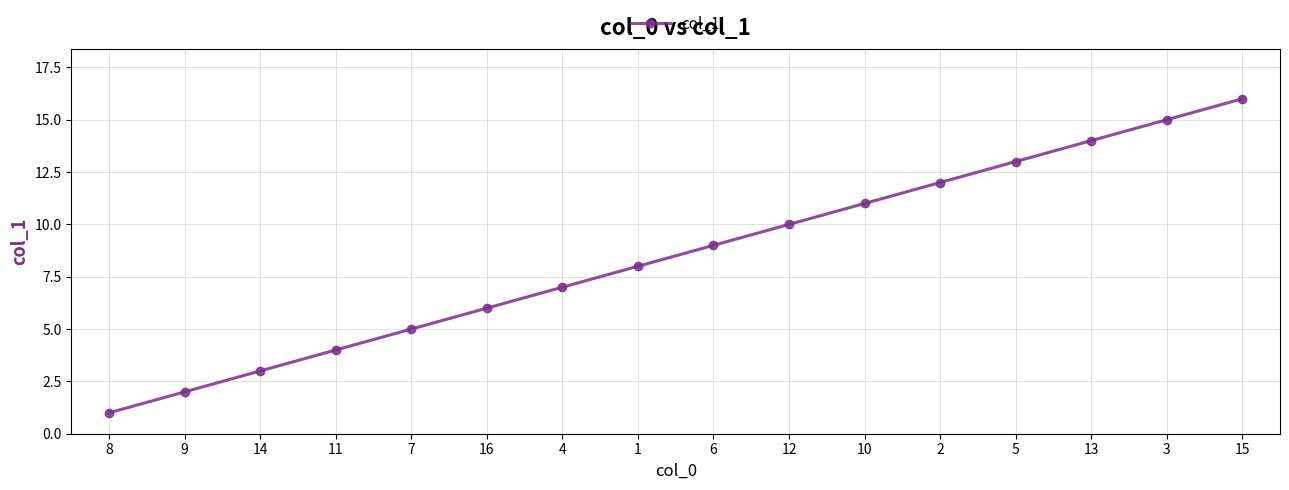

Between 4 and 14, which is larger?

4